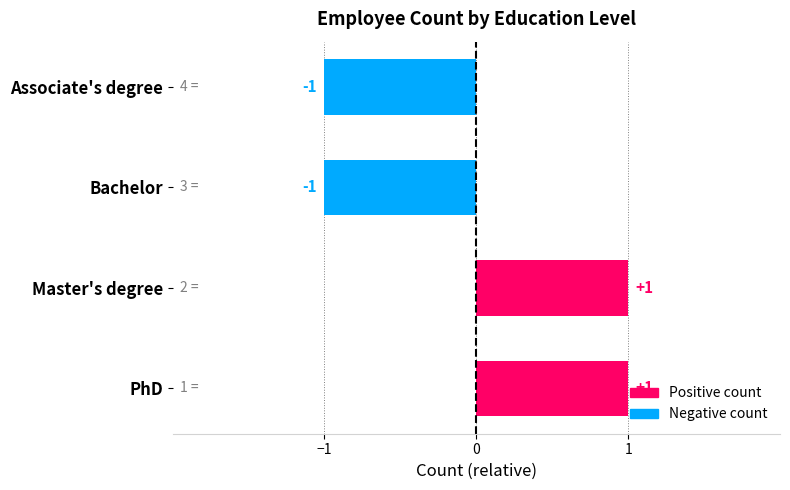

The value at Associate's degree is -2. True or false?

False